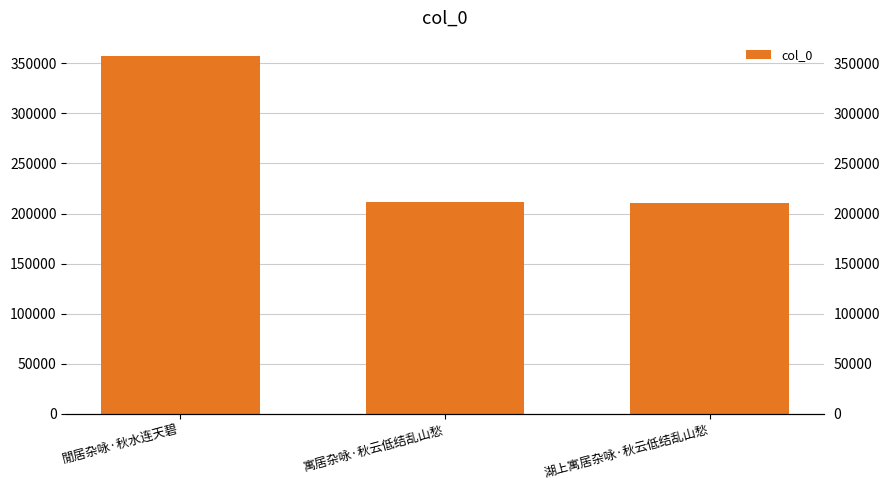

What position from the right is 湖上寓居杂咏·秋云低结乱山愁?

1